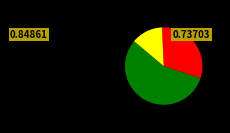

Does any single category account for the majority?

Yes